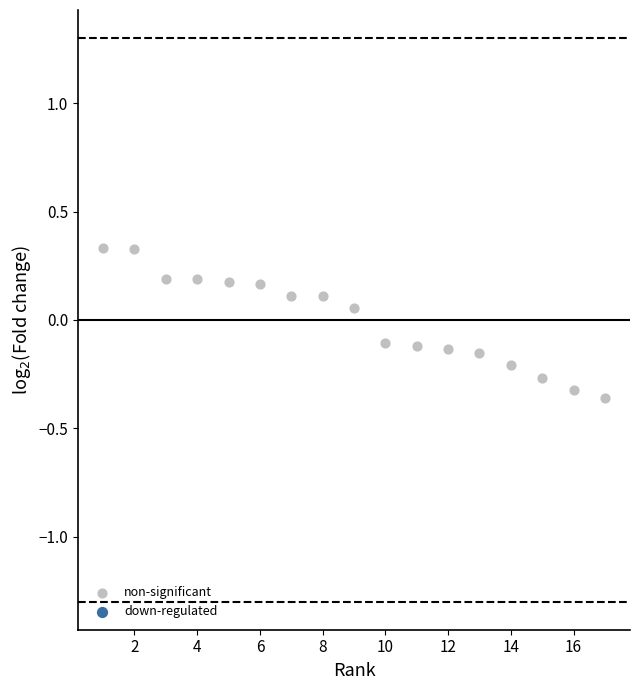

What is the range of X values (max minus min)?

16.0